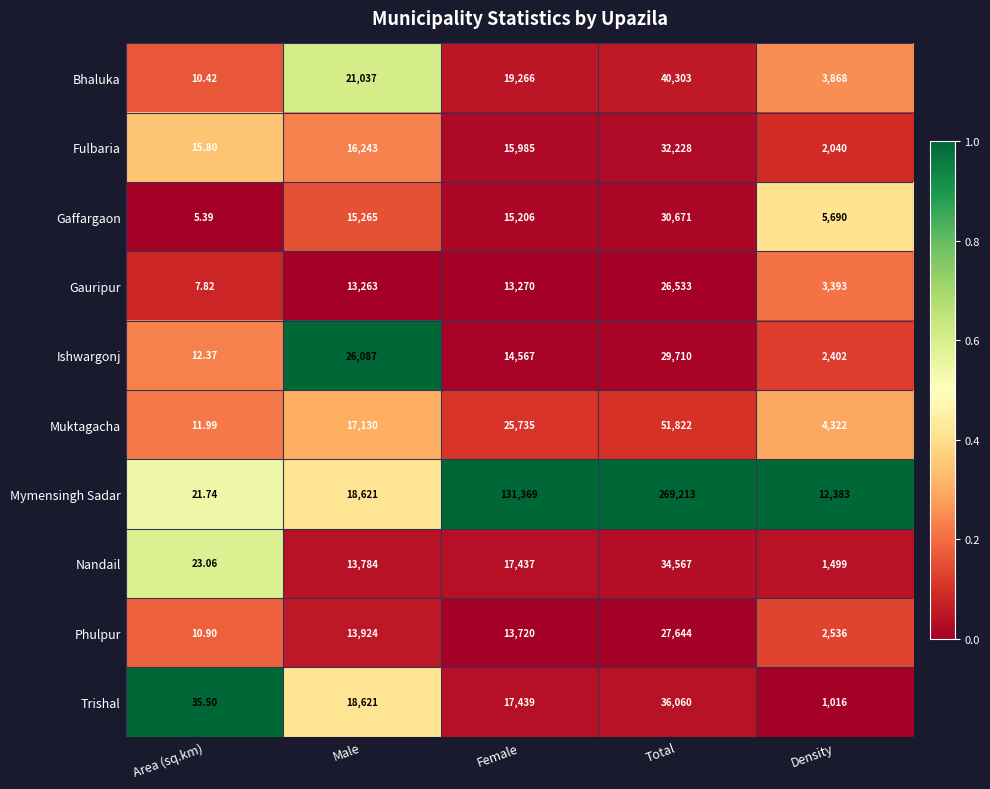

Rank the series at Female from highest to lowest value.

Mymensingh Sadar, Muktagacha, Bhaluka, Trishal, Nandail, Fulbaria, Gaffargaon, Ishwargonj, Phulpur, Gauripur